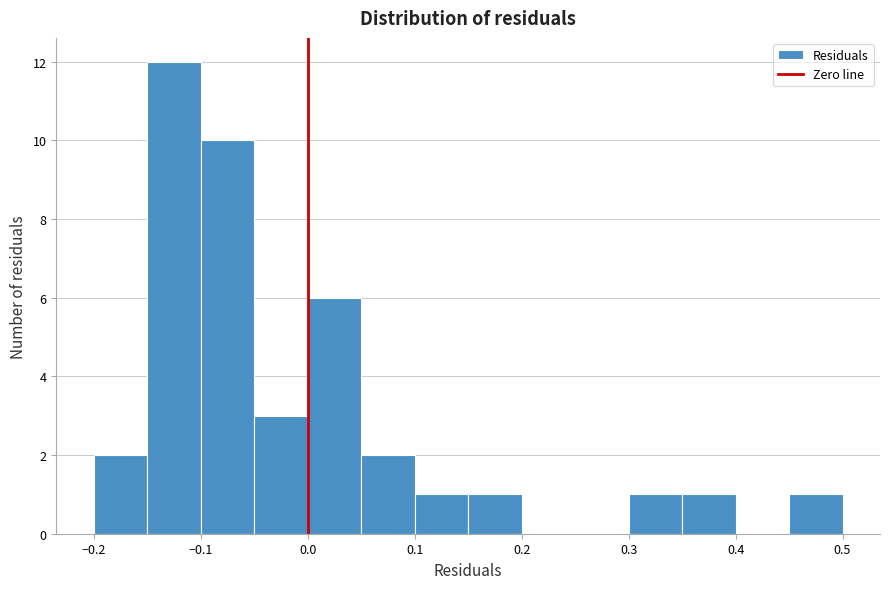

Over which range of the x-axis is the bar tallest?

-0.15 to -0.10